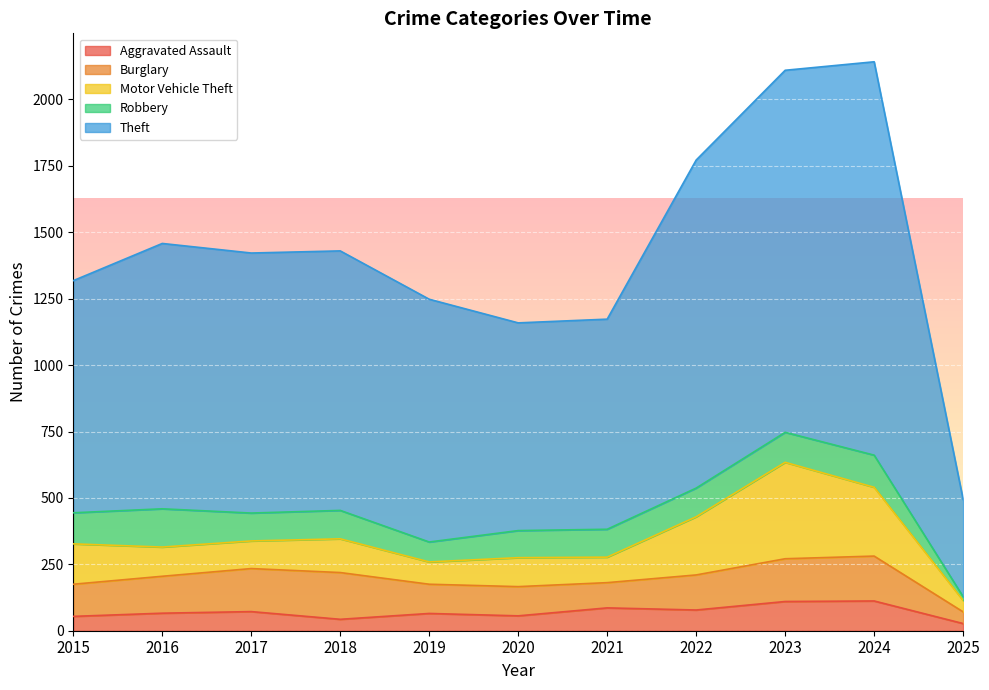

Which category has the highest value across all series?

2024